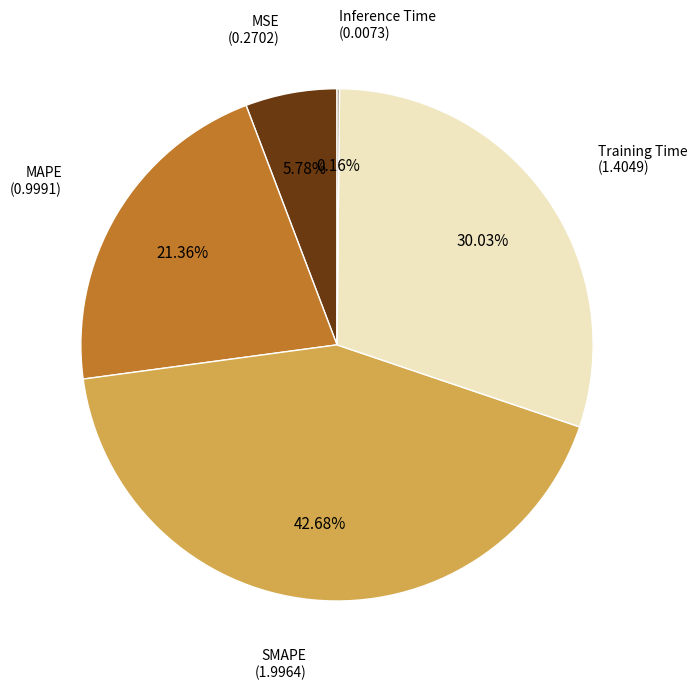

Which slice is the largest?

SMAPE